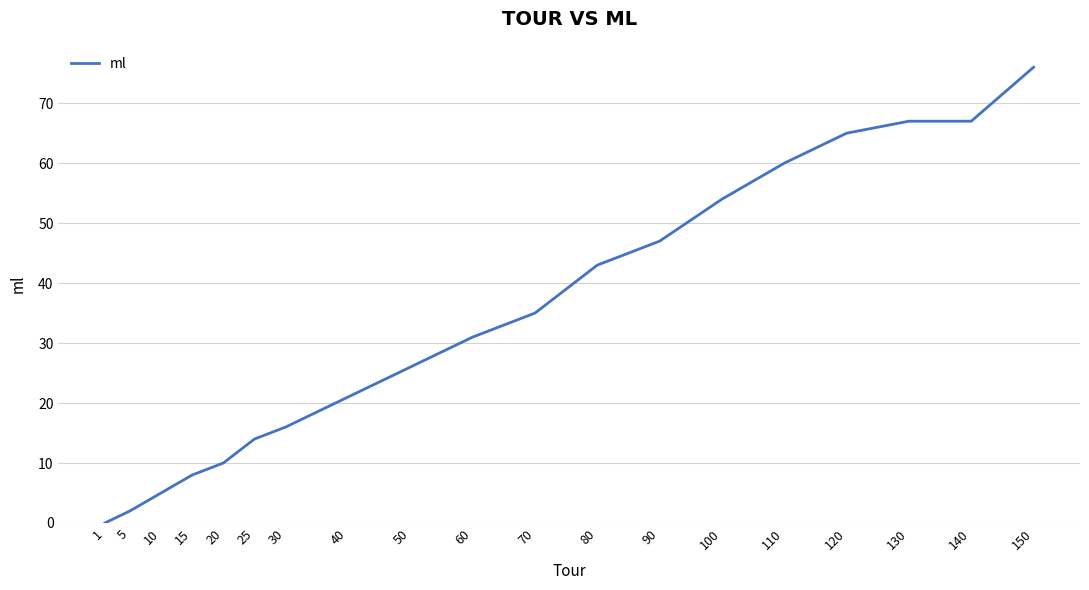

What is the difference between the values at 40 and 15?

13